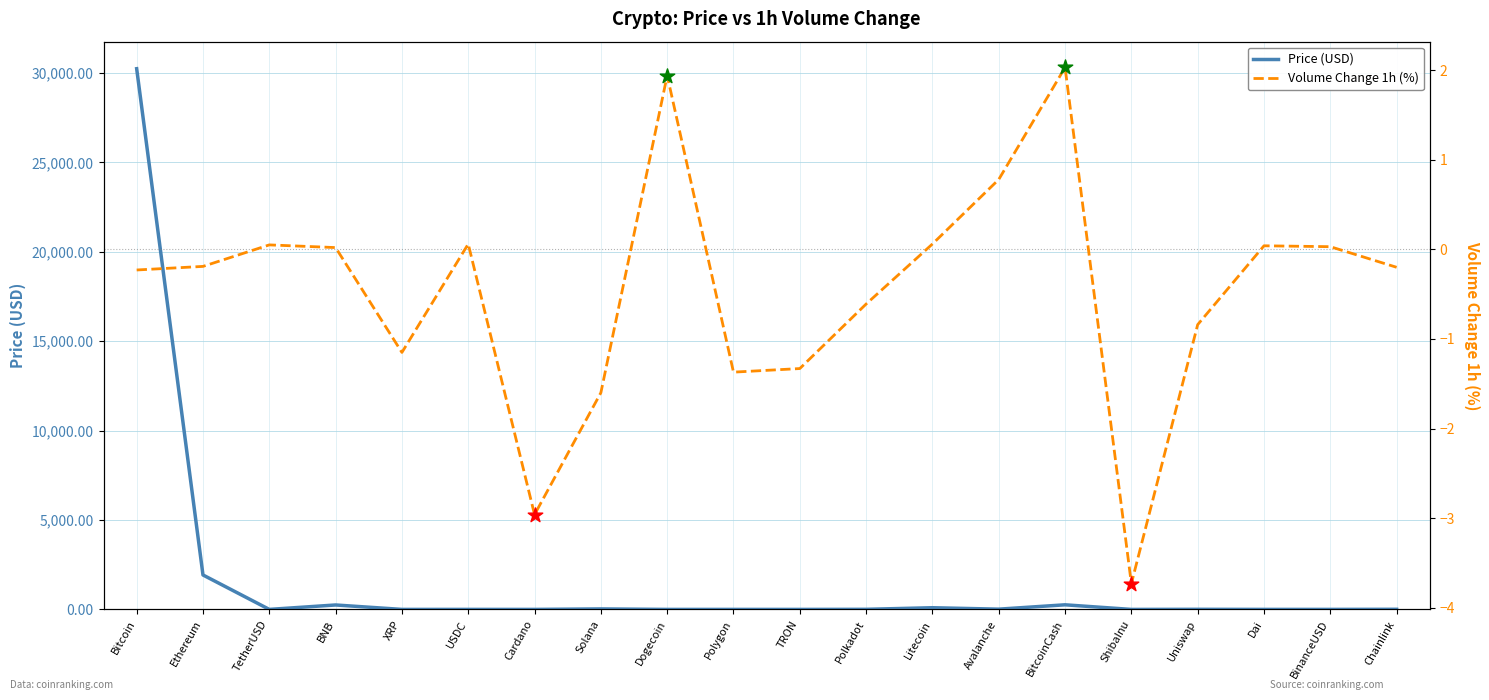

Which series has the largest total across all categories?

Price